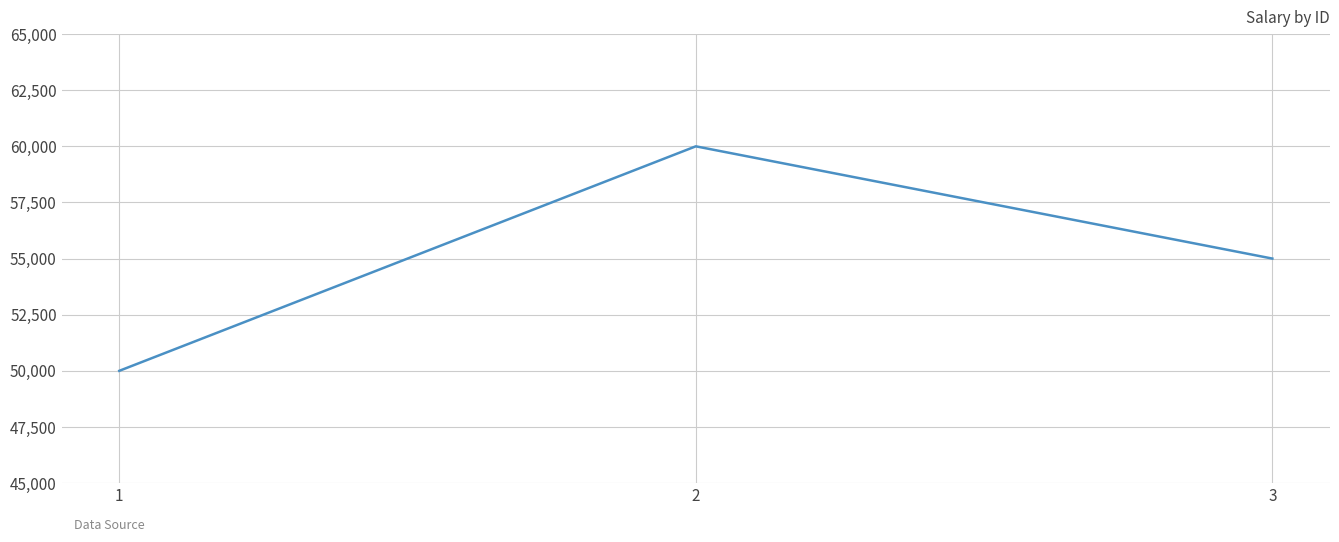

How many values are between 50000 and 60000?

3